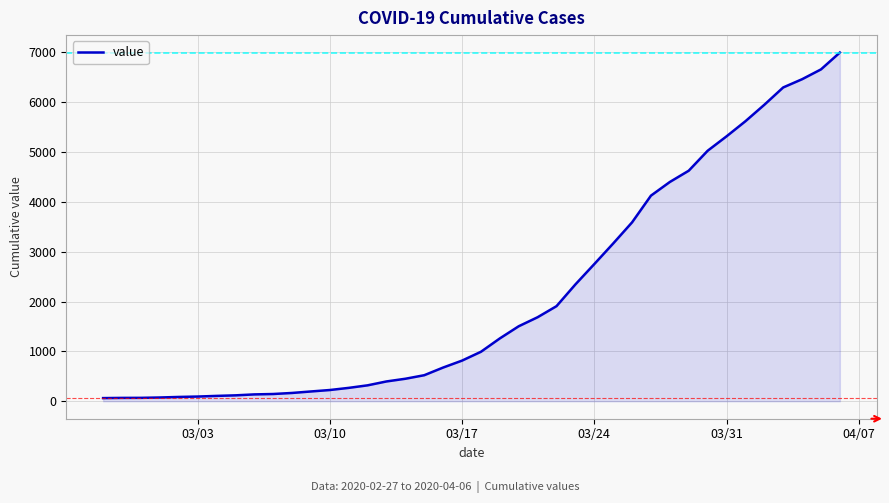

What is the maximum value shown in the chart?

6995